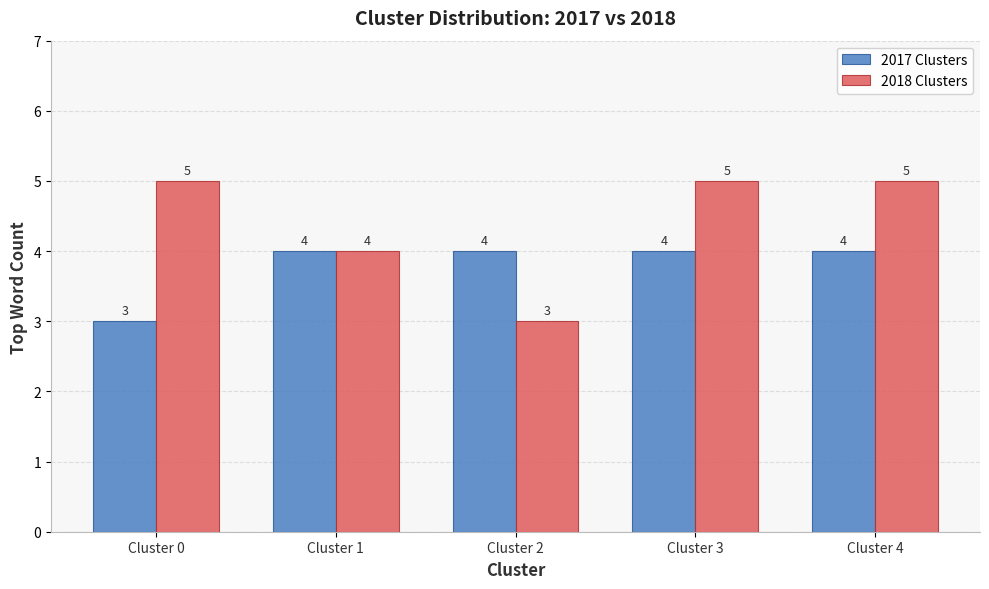

What is the greatest value displayed?

5